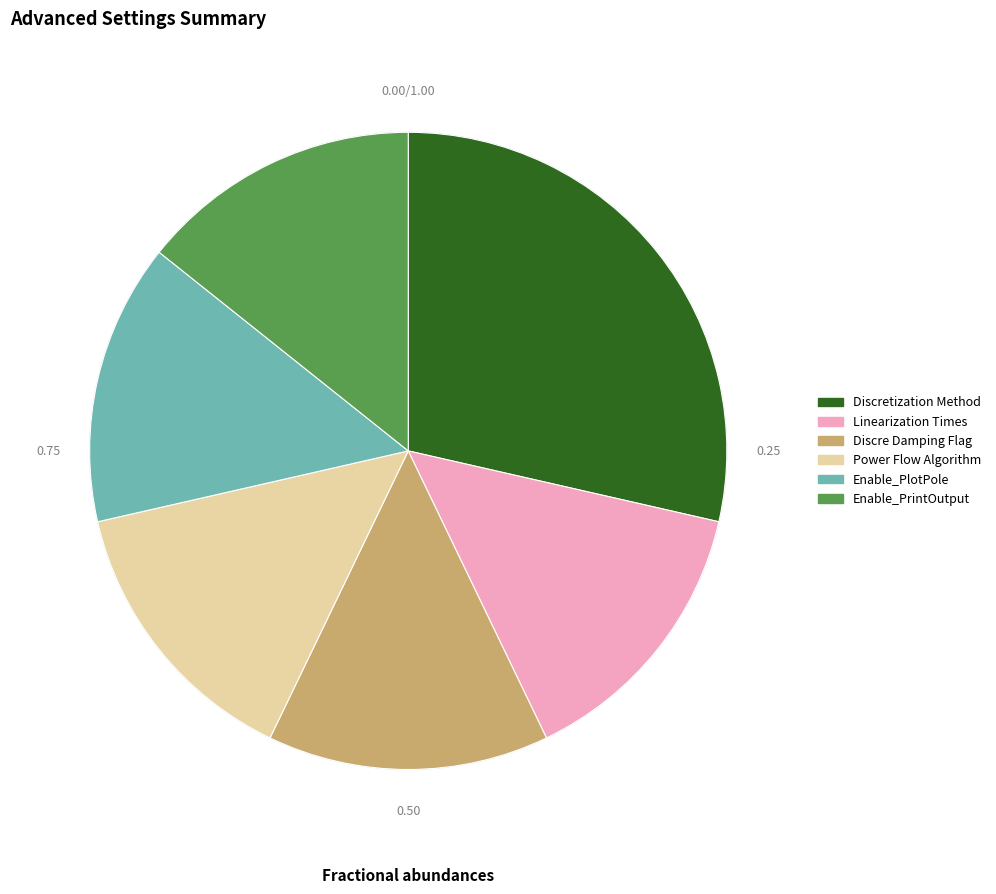

Is there a majority slice in this chart?

No